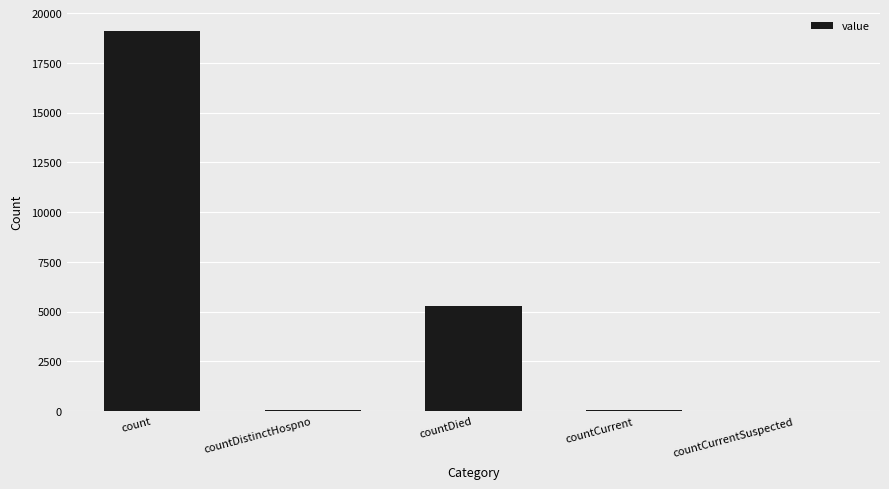

Between count and countCurrentSuspected, which is larger?

count